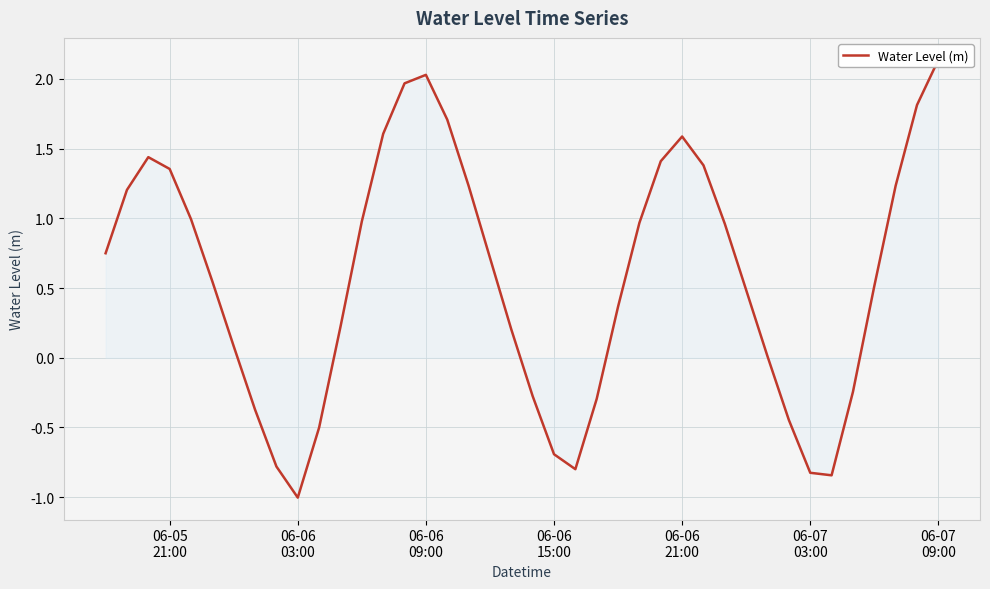

Is it true that the value at 22 is -0.3?

False